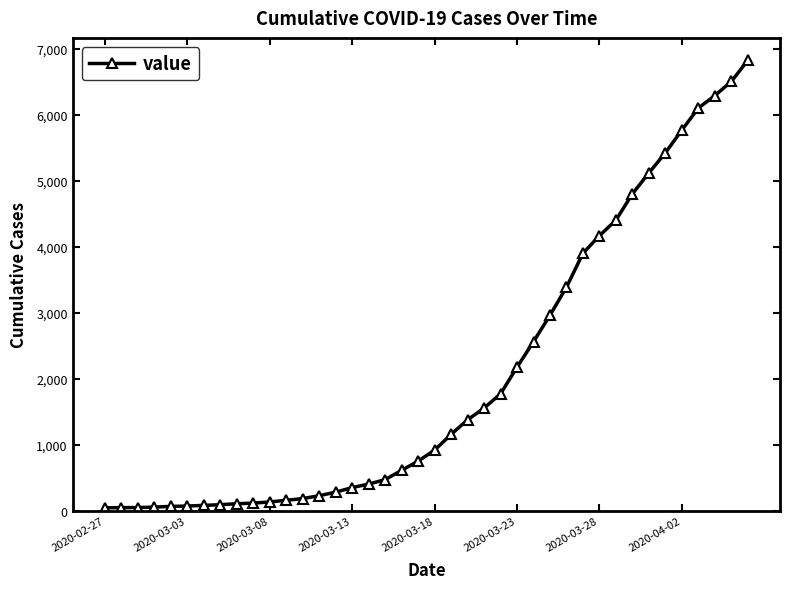

Count the number of categories in the chart.

40